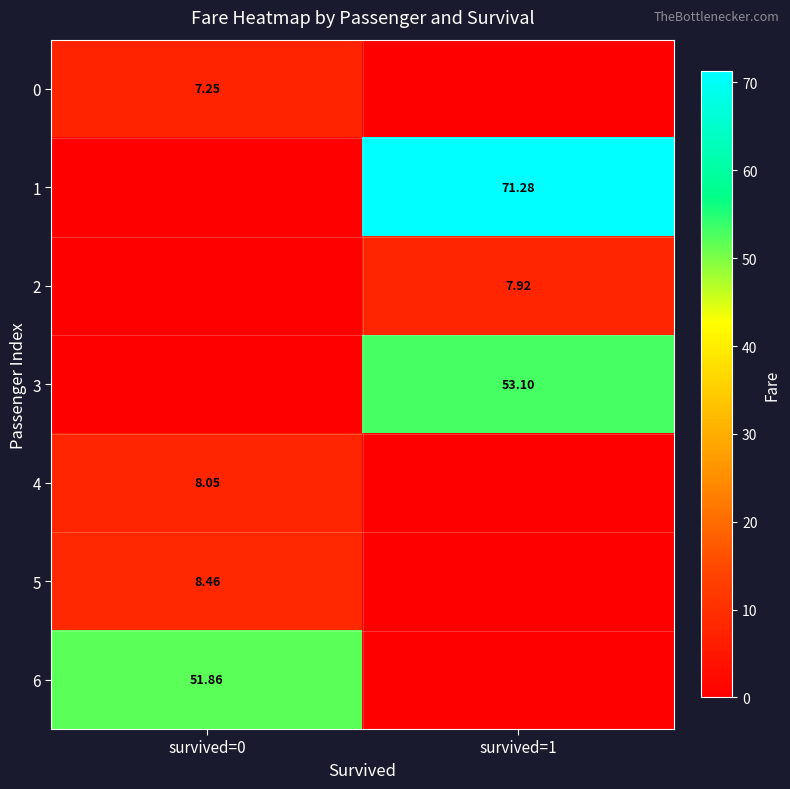

What is the difference between the maximum and minimum values in the 3 series?

53.1